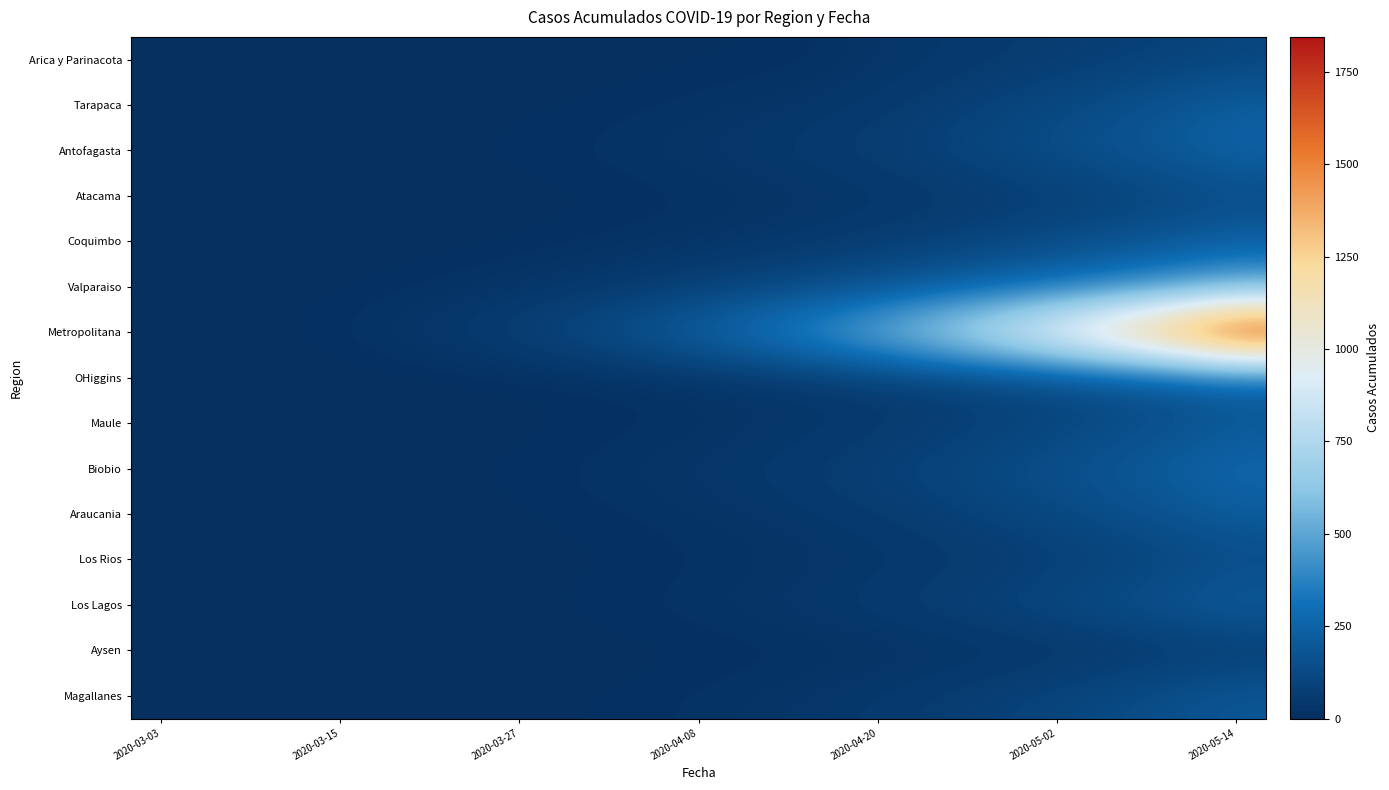

What is the maximum value shown in the chart?

1845